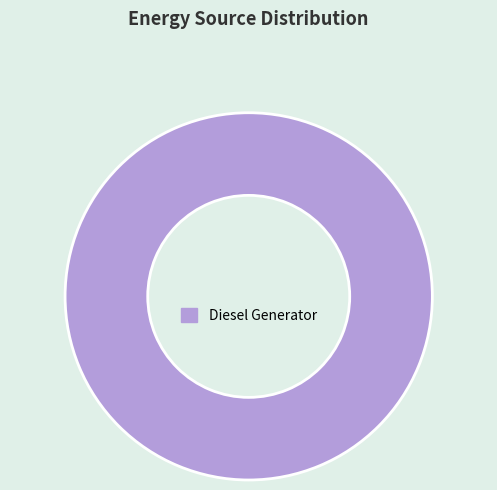

Which slice represents more than half of the pie?

Diesel Generator